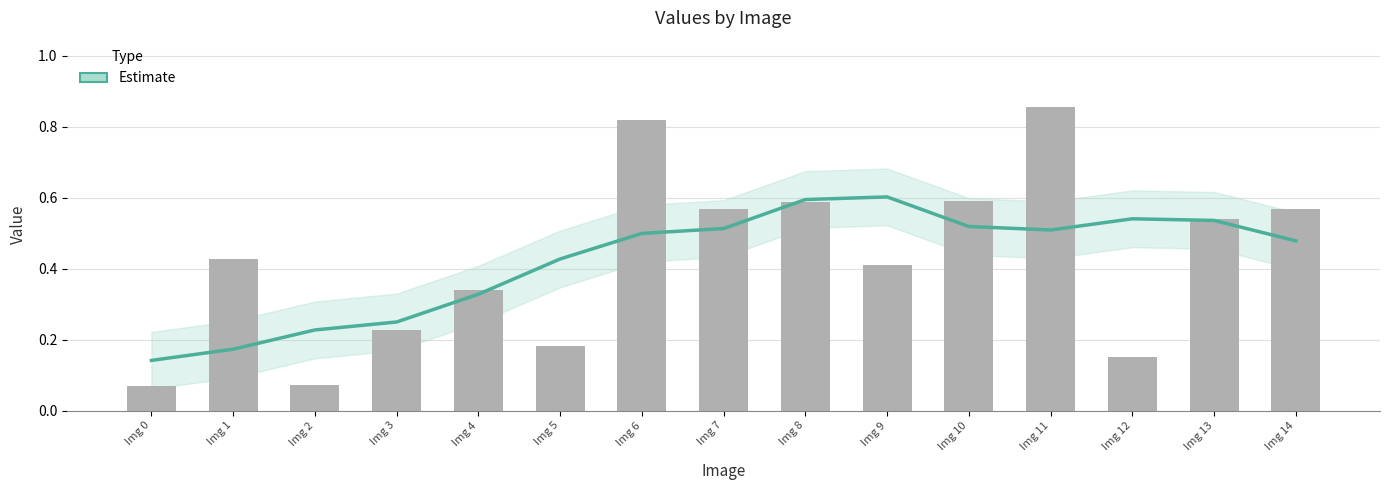

Which category has the lowest value across all series?

Img 0